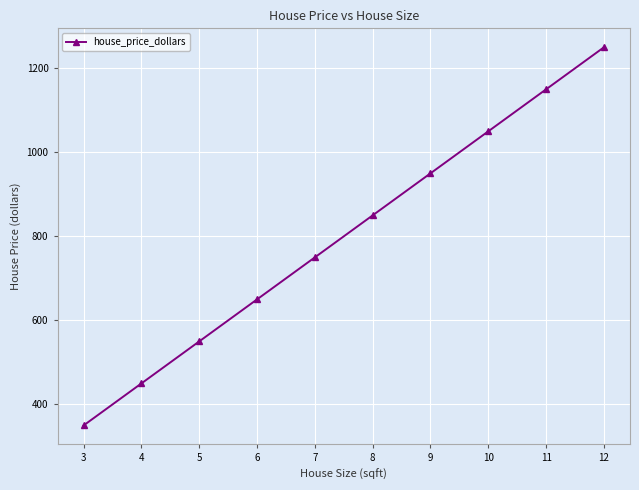

What is the change in value from 6 to 9?

+300